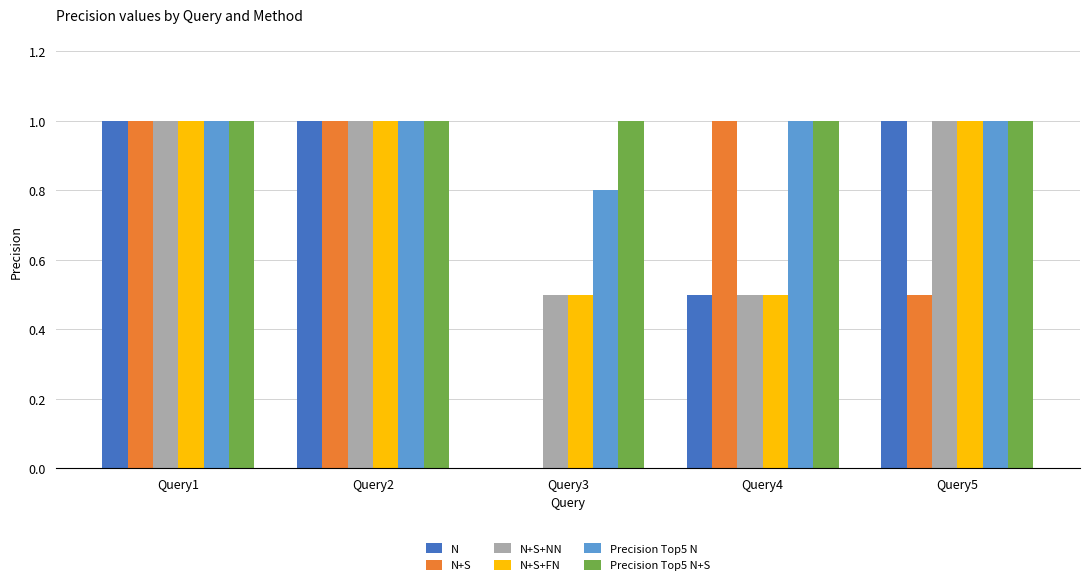

Is it true that Precision Top5 N+S equals 0.4 at Query2?

False